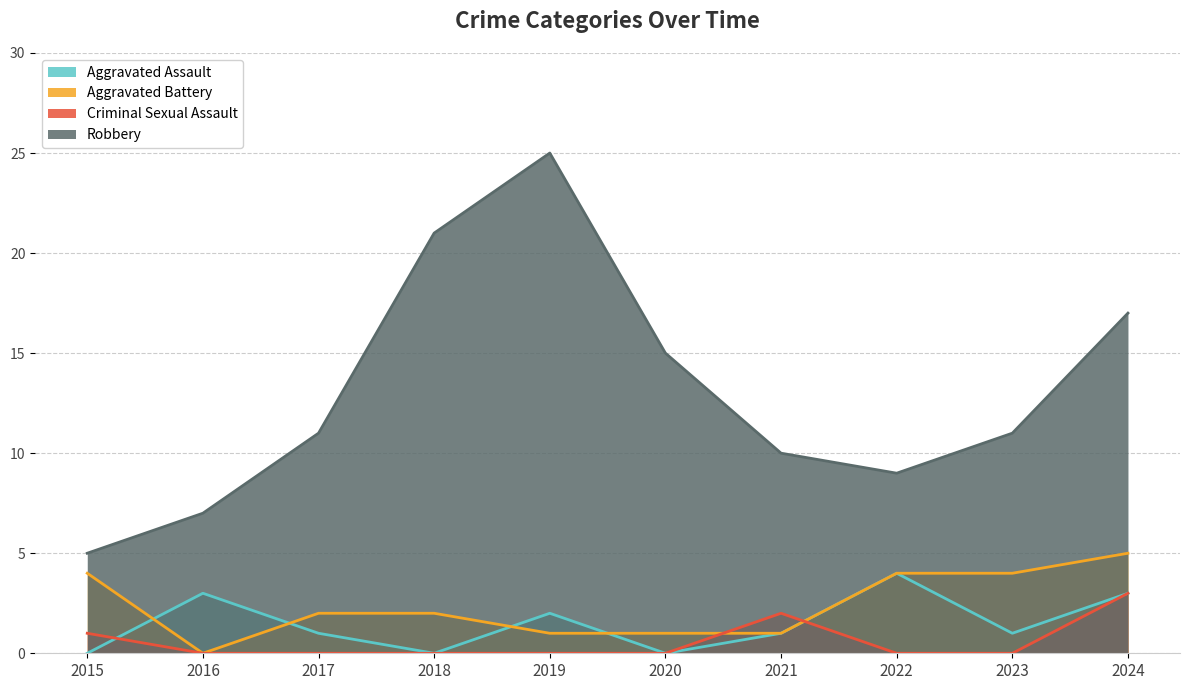

What are all the series names shown in the legend?

Aggravated Assault, Aggravated Battery, Criminal Sexual Assault, Robbery